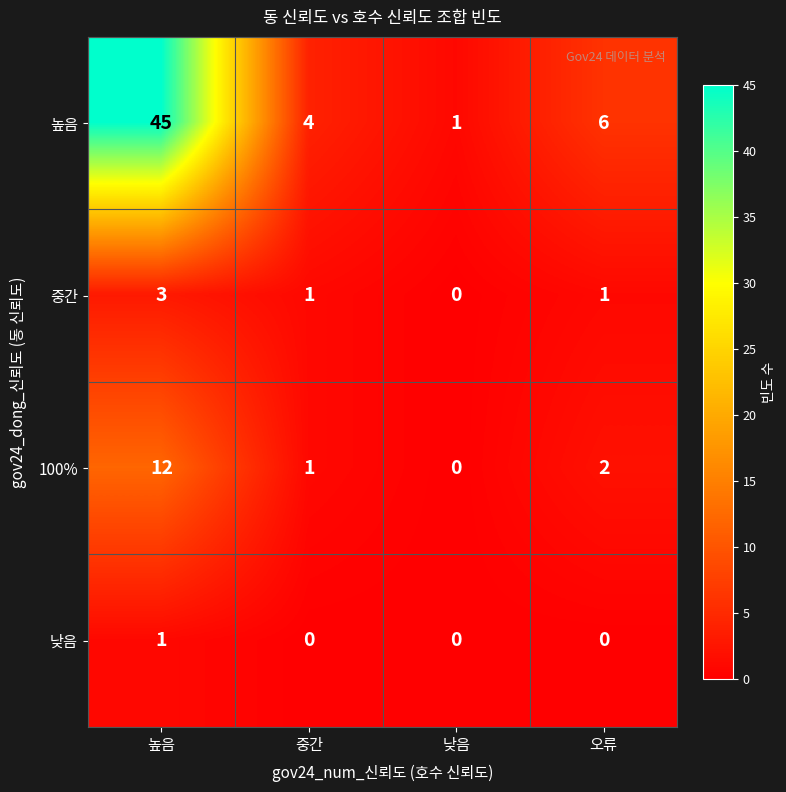

Reading left to right, list all the values displayed in this chart.

높음: 45	4	1	6
중간: 3	1	0	1
100%: 12	1	0	2
낮음: 1	0	0	0